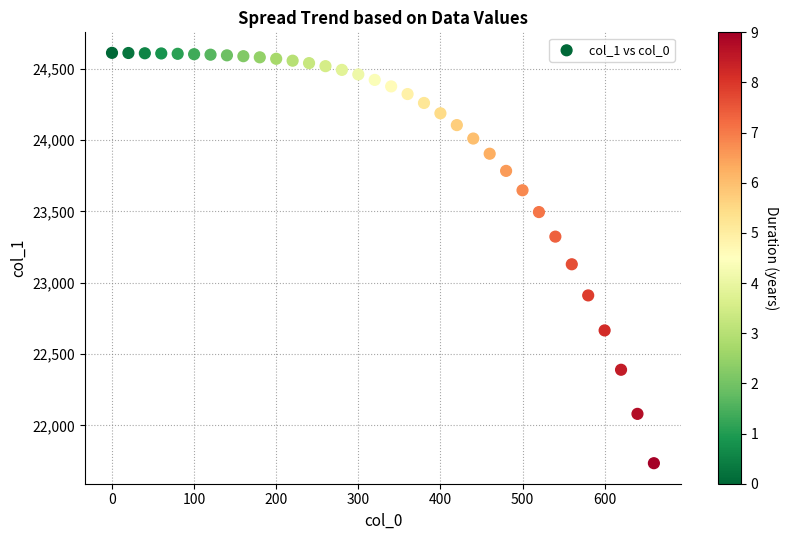

What is the range of Y values (max minus min)?

2877.4